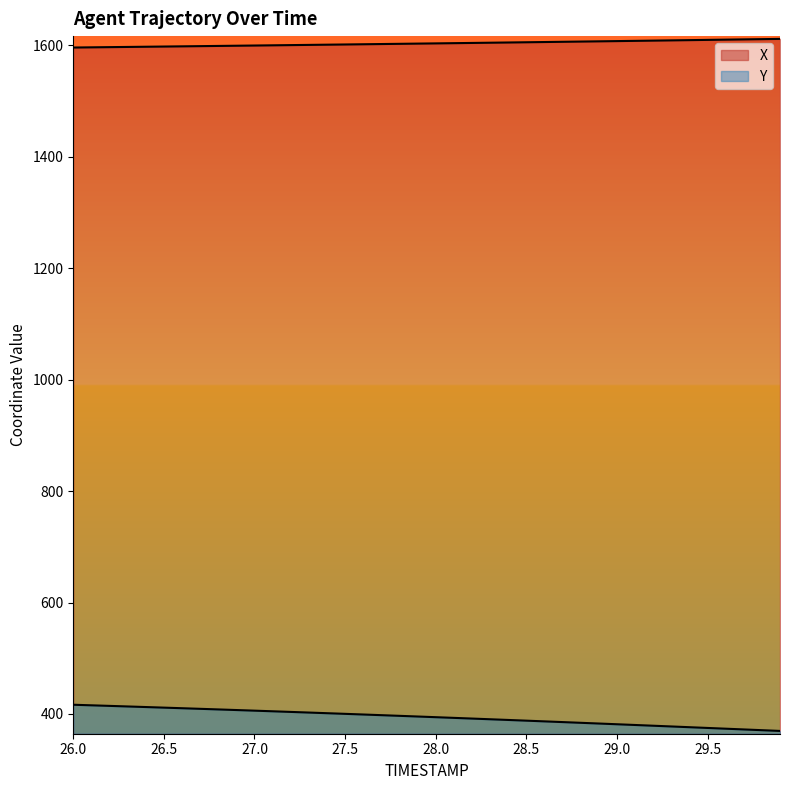

What is the label of the 18th point from the right?

28.2